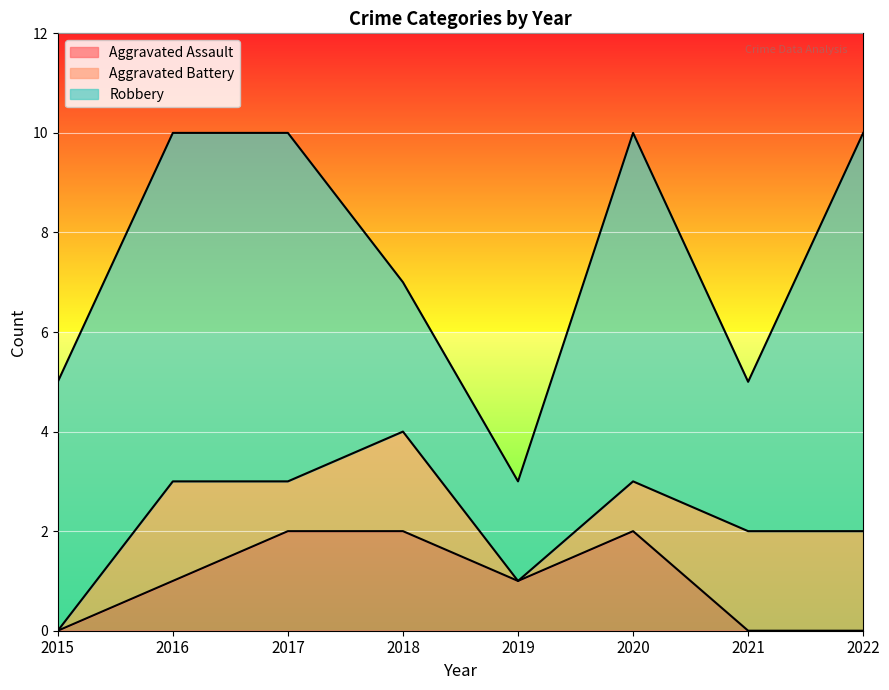

What is the spread (max minus min) of values at 2016?

6